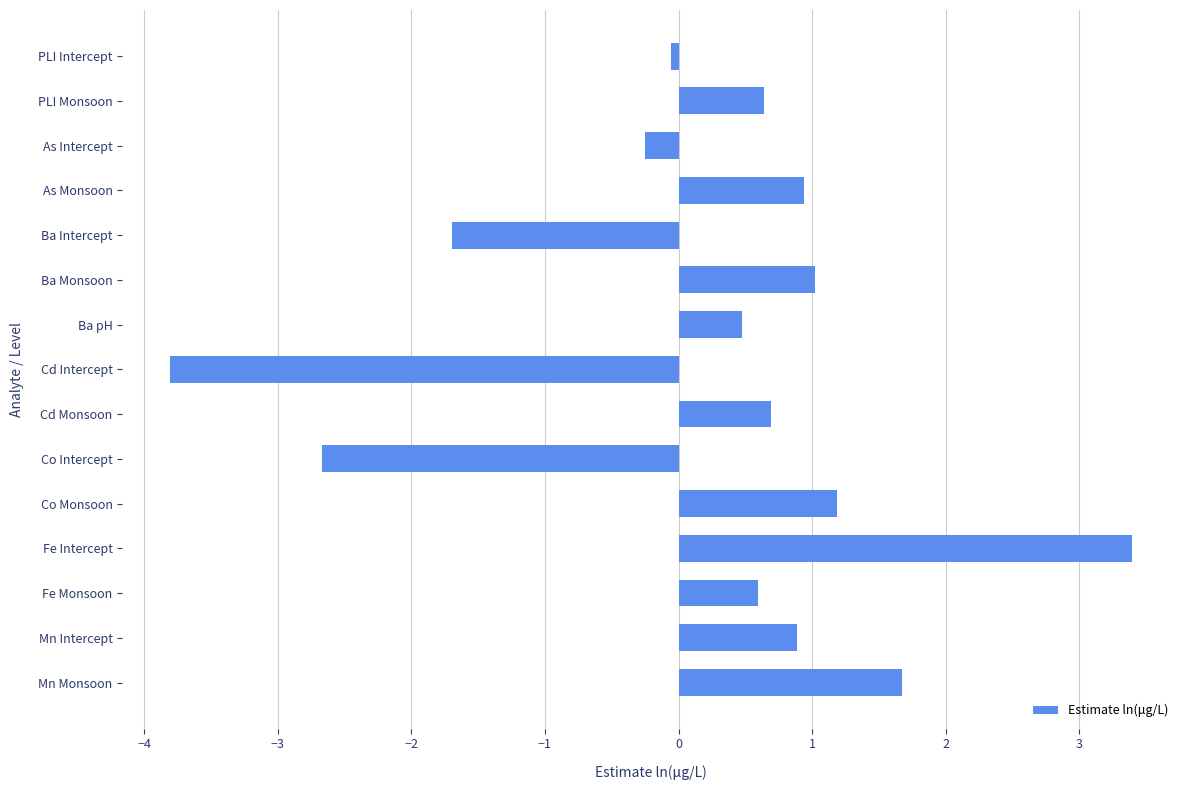

Does the chart contain stacked bars?

No